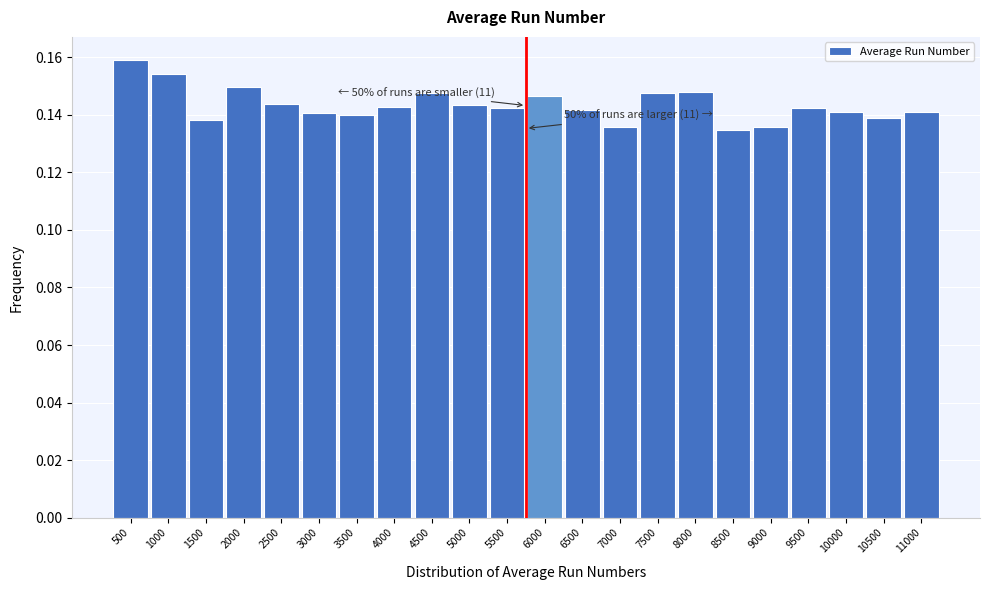

Between 4500 and 7000, which is larger?

4500